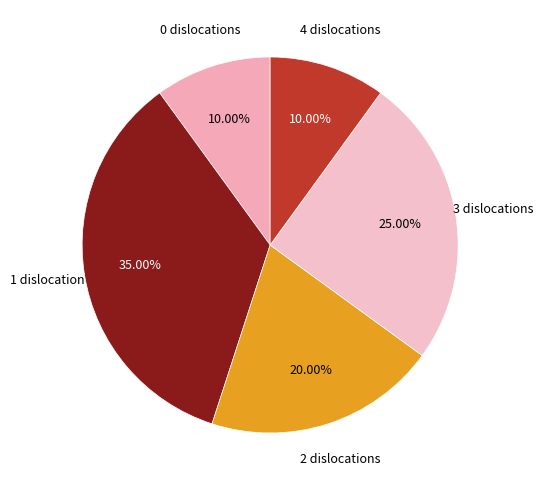

Is 1 the majority of the pie?

No